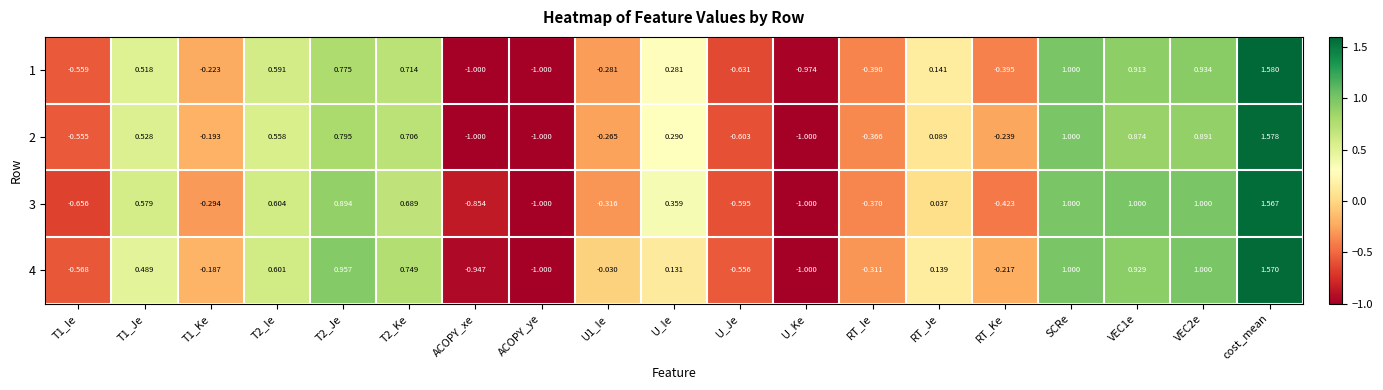

Which category has the highest value in the 2 series?

cost_mean